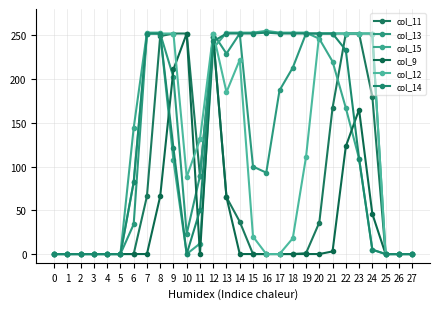

Where does the col_15 series first go above 144?

7